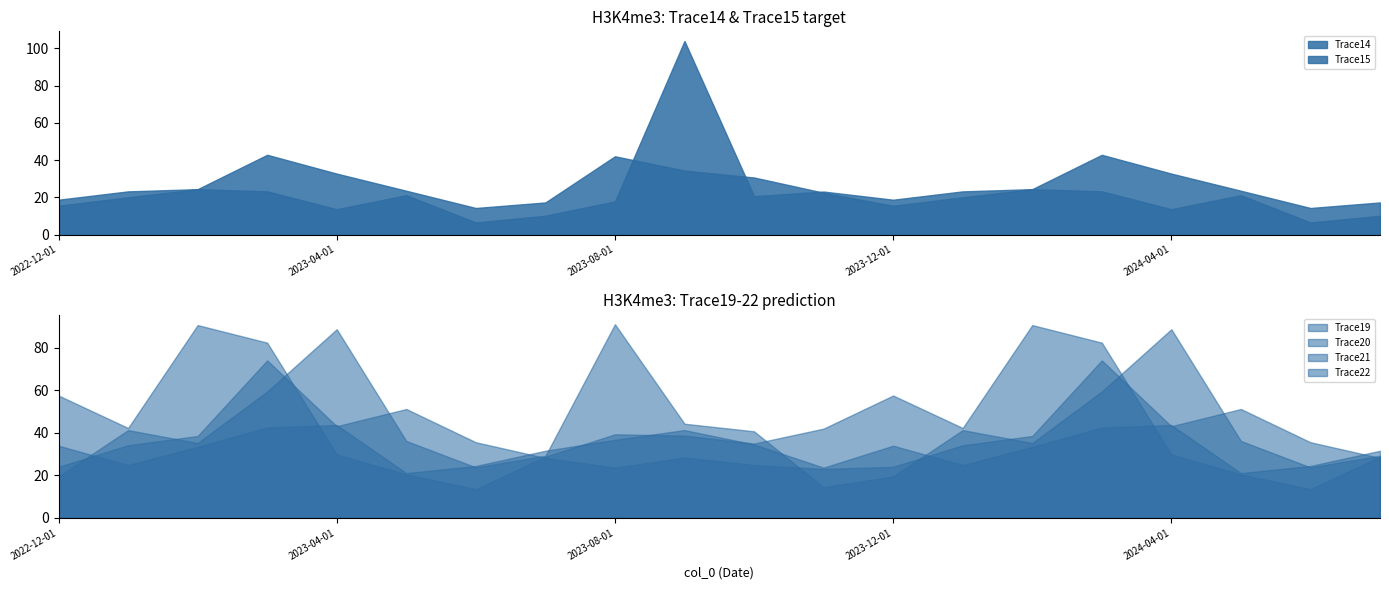

What is the average value of the Trace15 series?

25.5